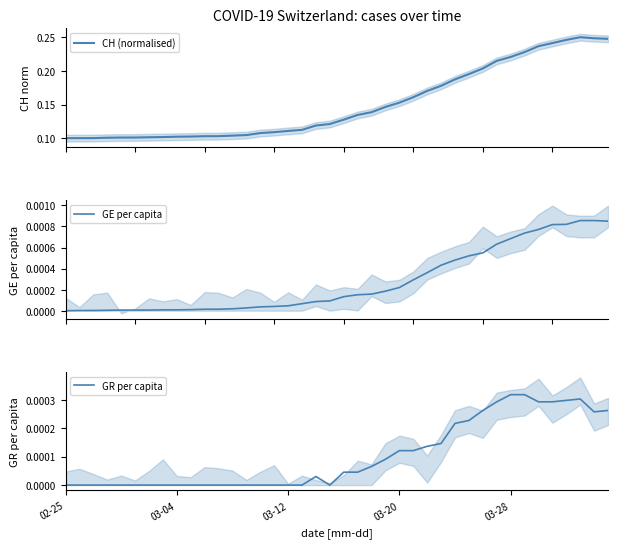

Between 03-20 and 7, which is larger?

7